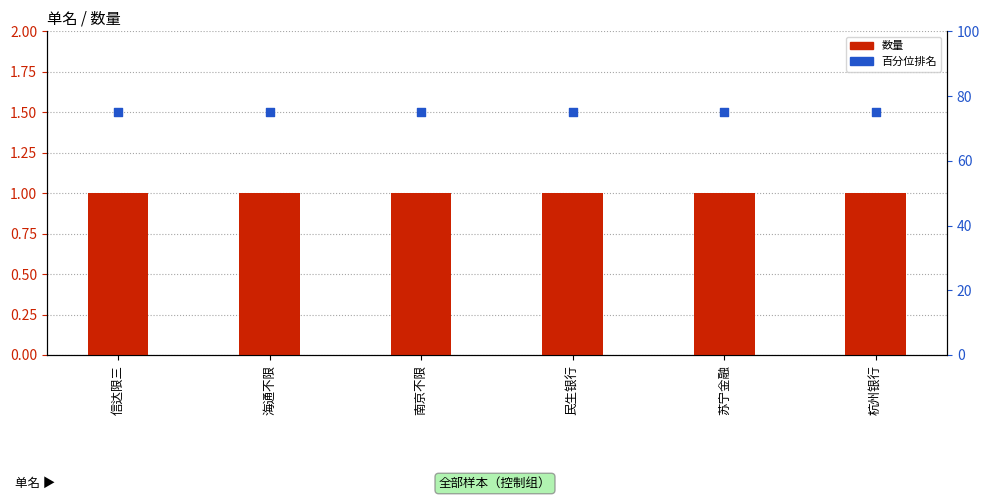

Which series contains the lowest Y value?

数量